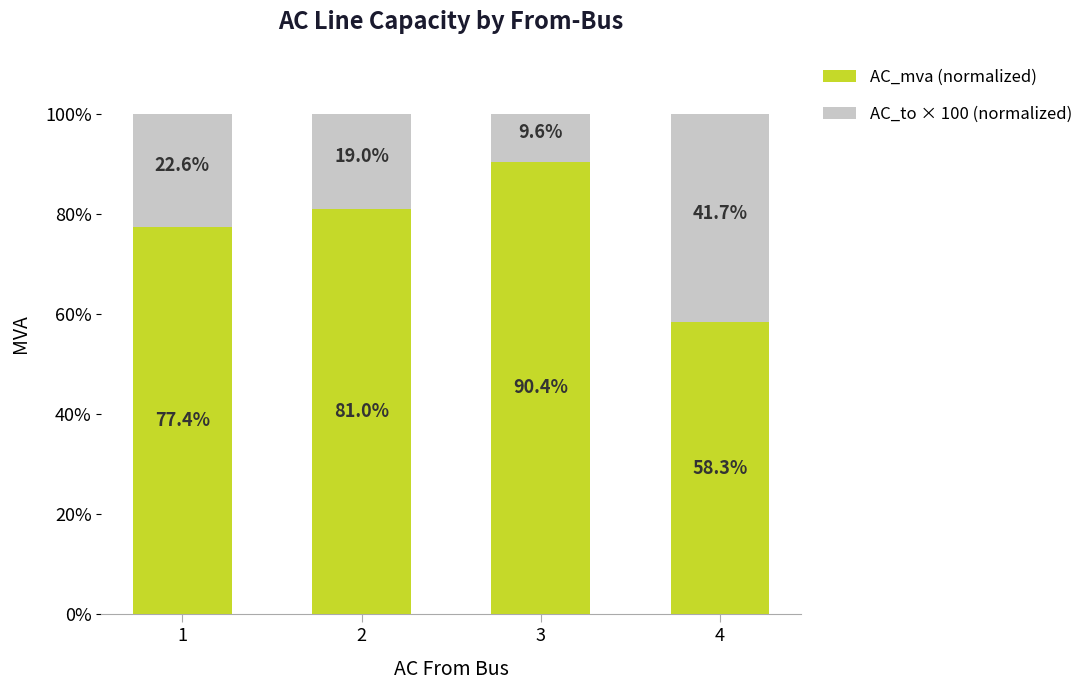

What are all the series names shown in the legend?

AC_mva (normalized), AC_to × 100 (normalized)